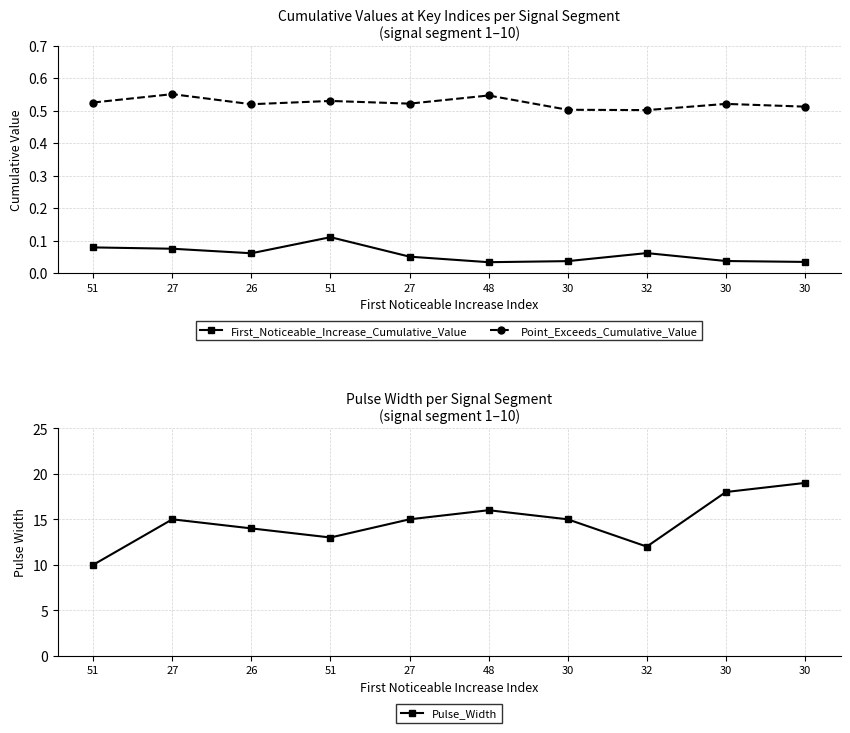

What is the maximum value for Point_Exceeds_Cumulative_Value?

0.6